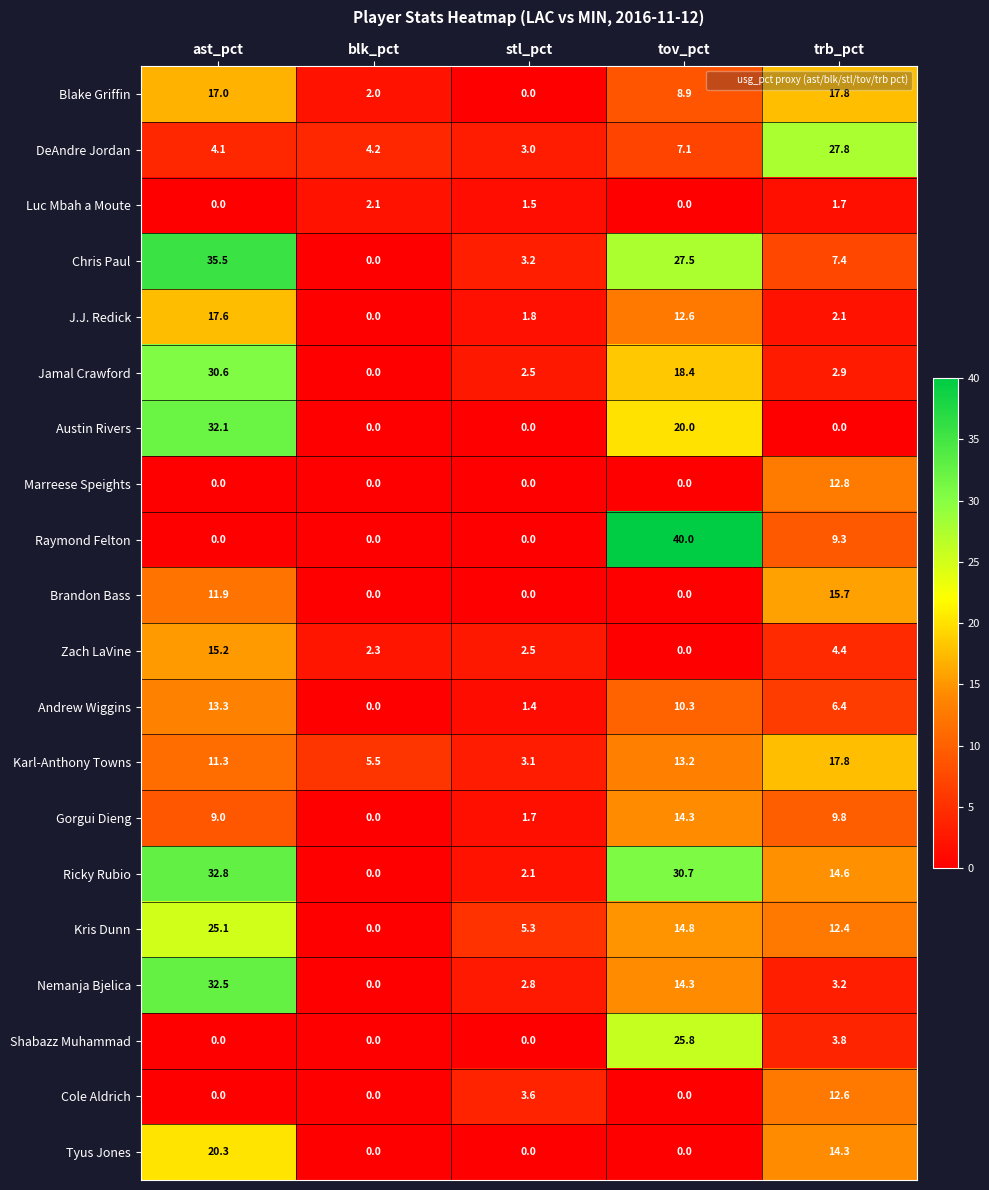

True or false: J.J. Redick has a value of 2.1 at trb_pct.

True